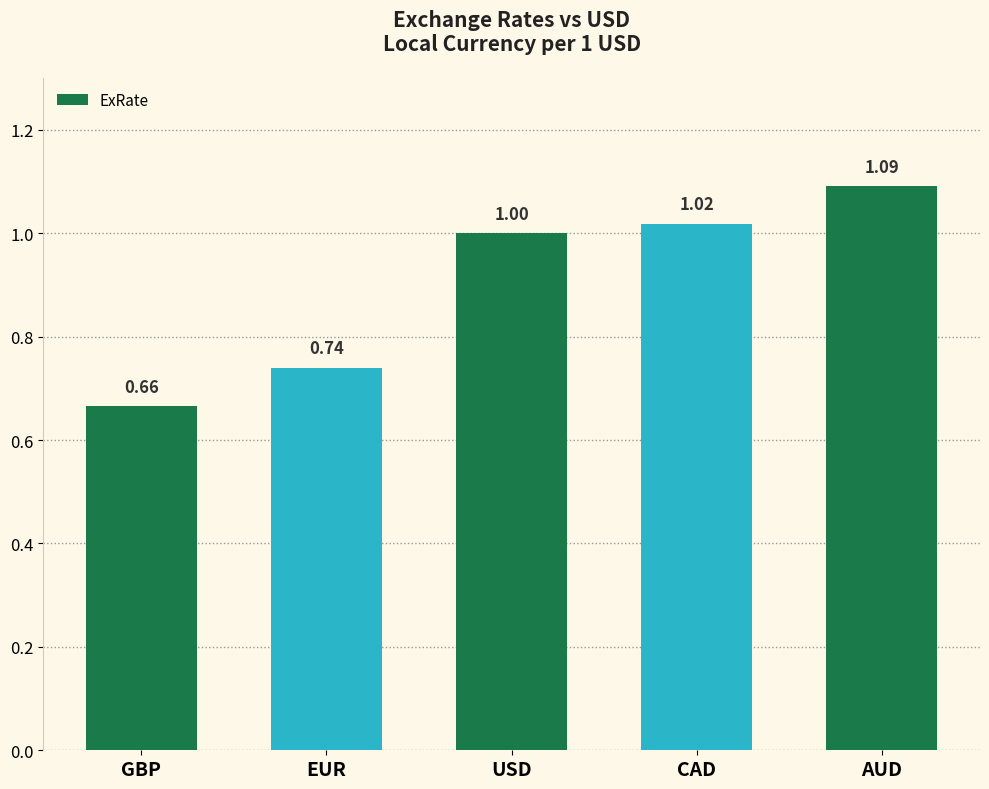

How many bars are there in total?

5